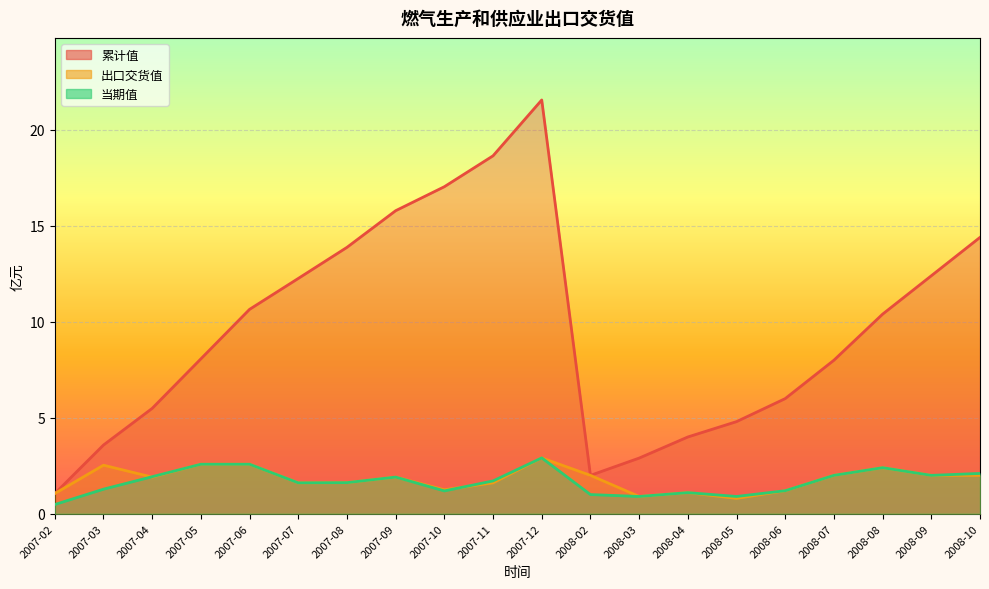

Reading left to right, what are all the values shown in this chart?

累计值: 2007-02=1.1	2007-03=3.6	2007-04=5.5	2007-05=8.1	2007-06=10.7	2007-07=12.3	2007-08=13.9	2007-09=15.8	2007-10=17.0	2007-11=18.6	2007-12=21.6	2008-02=2.0	2008-03=2.9	2008-04=4.0	2008-05=4.8	2008-06=6.0	2008-07=8.0	2008-08=10.4	2008-09=12.4	2008-10=14.4
出口交货值: 2007-02=1.1	2007-03=2.5	2007-04=1.9	2007-05=2.6	2007-06=2.6	2007-07=1.6	2007-08=1.6	2007-09=1.9	2007-10=1.2	2007-11=1.6	2007-12=2.9	2008-02=2.0	2008-03=0.9	2008-04=1.1	2008-05=0.8	2008-06=1.2	2008-07=2.0	2008-08=2.4	2008-09=2.0	2008-10=2.0
当期值: 2007-02=0.5	2007-03=1.3	2007-04=1.9	2007-05=2.6	2007-06=2.6	2007-07=1.6	2007-08=1.6	2007-09=1.9	2007-10=1.2	2007-11=1.7	2007-12=2.9	2008-02=1.0	2008-03=0.9	2008-04=1.1	2008-05=0.9	2008-06=1.2	2008-07=2.0	2008-08=2.4	2008-09=2.0	2008-10=2.1